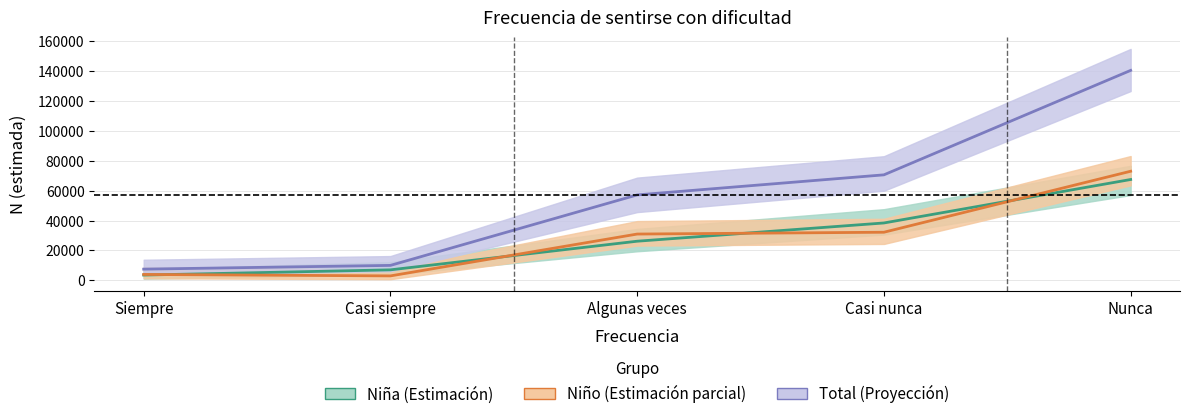

Where does the Niña series first go above 26165?

Casi nunca